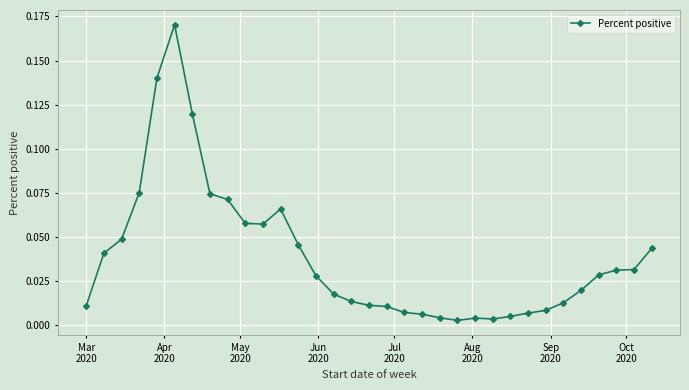

True or false: the data has more than 0 interior local peaks.

True